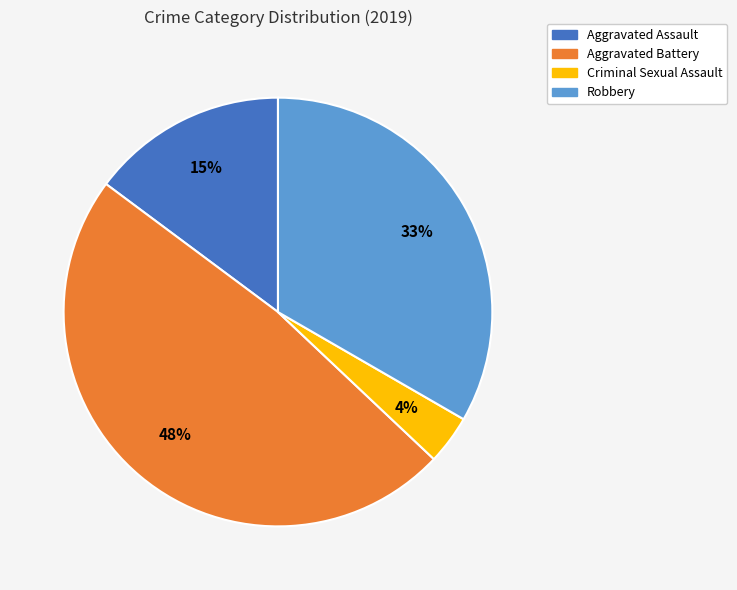

Rank the categories by value from highest to lowest.

Aggravated Battery, Robbery, Aggravated Assault, Criminal Sexual Assault